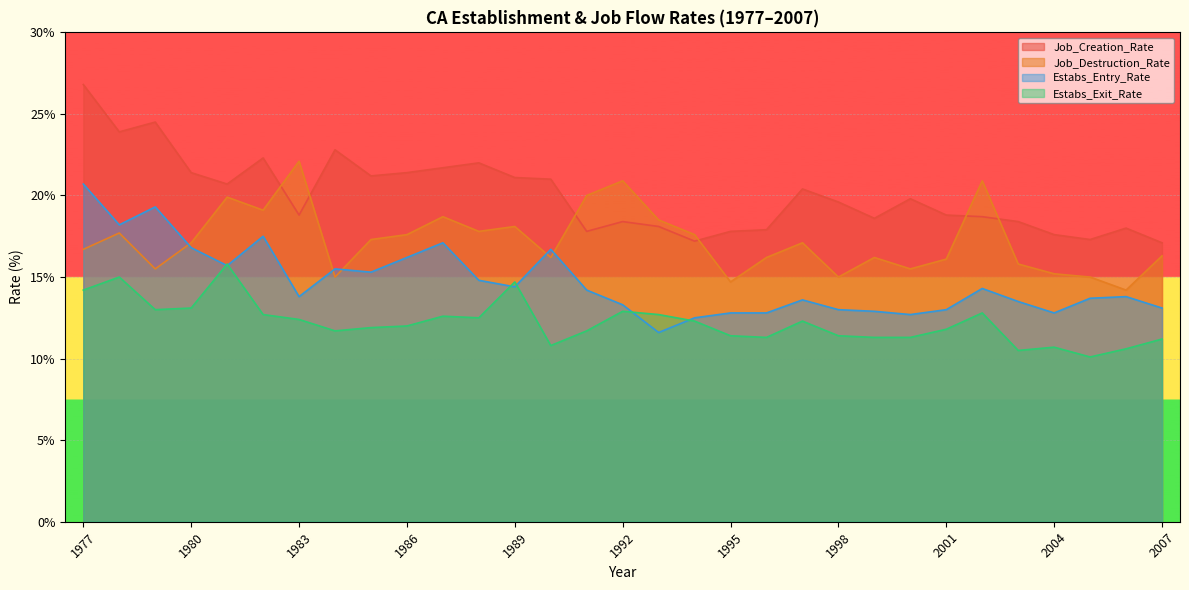

At 1990, list the series in order from largest to smallest.

Job_Creation_Rate, Estabs_Entry_Rate, Job_Destruction_Rate, Estabs_Exit_Rate